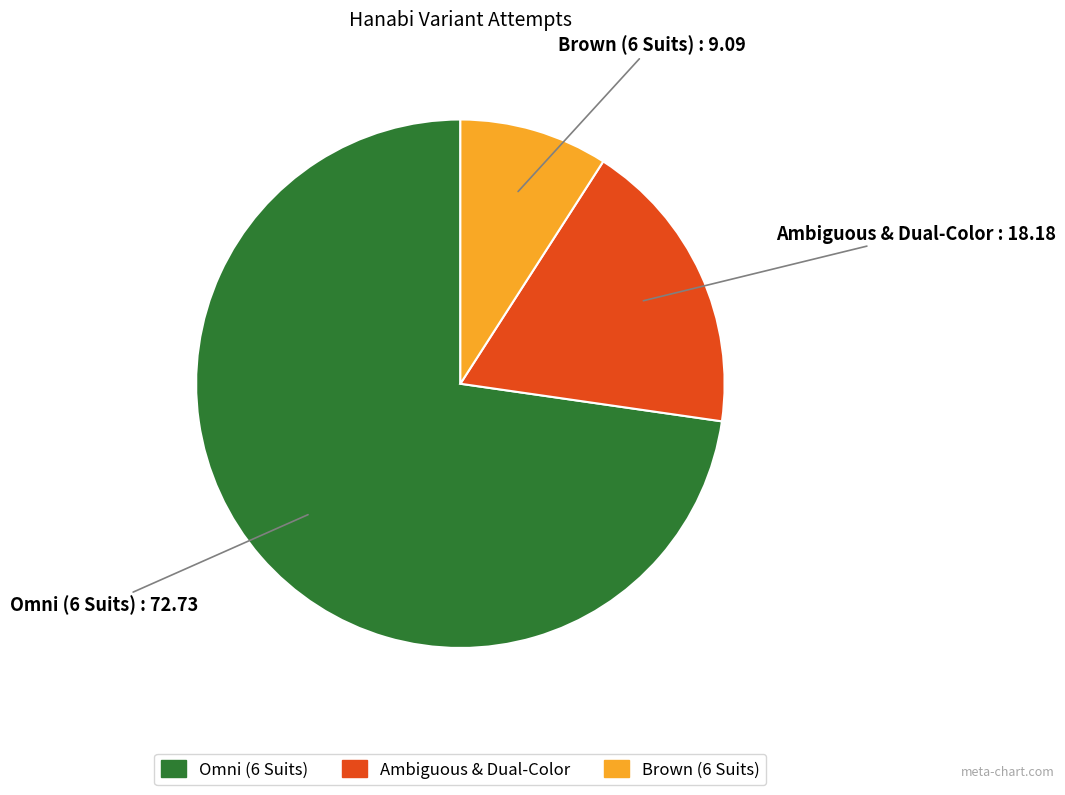

Do Ambiguous & Dual-Color and Brown (6 Suits) together represent more than half of the pie?

No